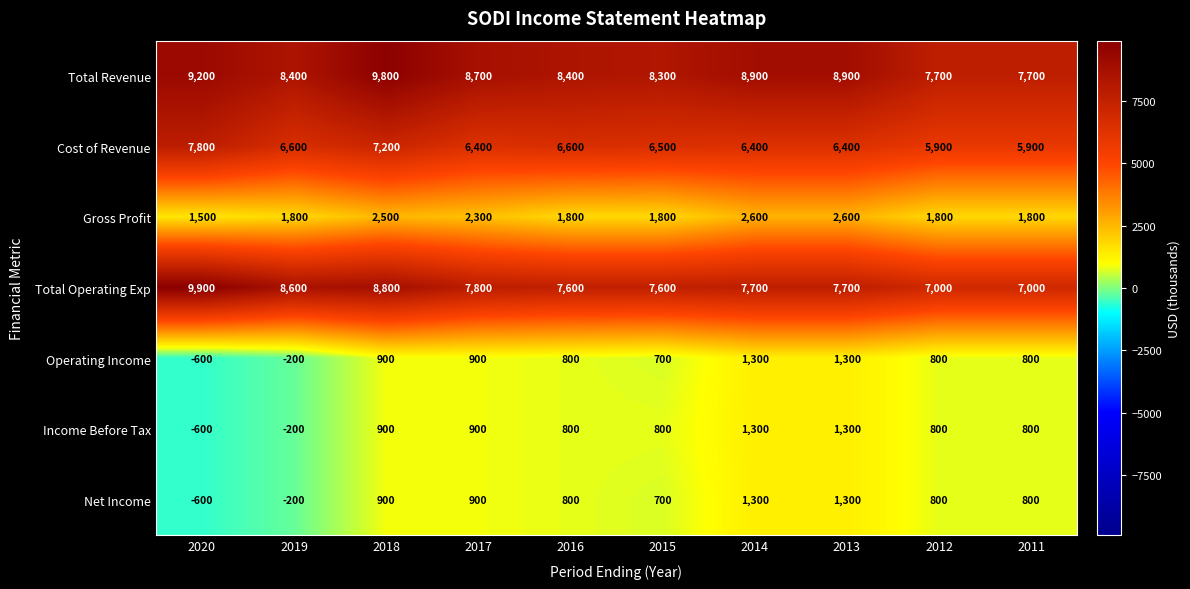

True or false: Gross Profit has a value of 2300 at 2017.

True